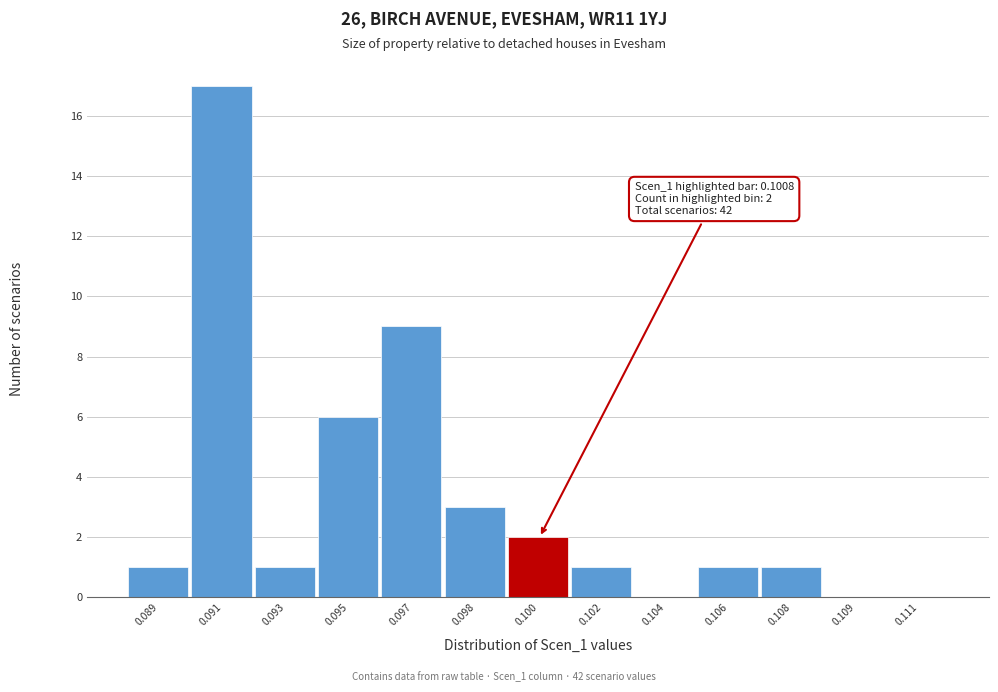

Reading right to left, list all the values displayed in this chart.

0.111=0	0.109=0	0.108=1	0.106=1	0.104=0	0.102=1	0.100=2	0.098=3	0.097=9	0.095=6	0.093=1	0.091=17	0.089=1